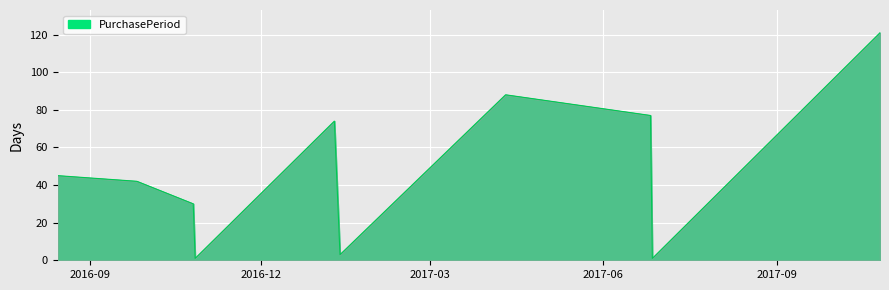

Which category has the lowest value across all series?

2016-10-27